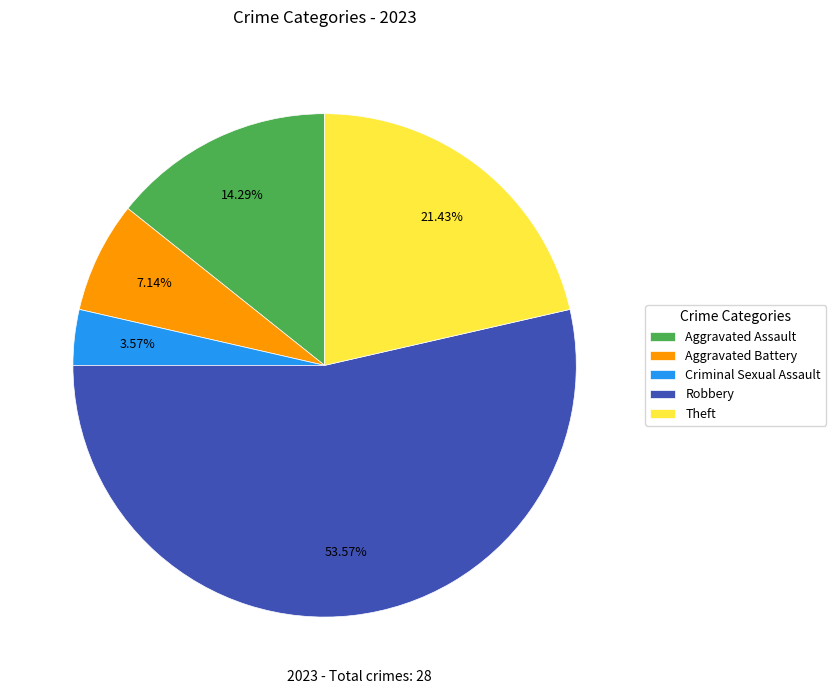

To the nearest percent, what is the difference between the Theft and Robbery slice percentages?

32%